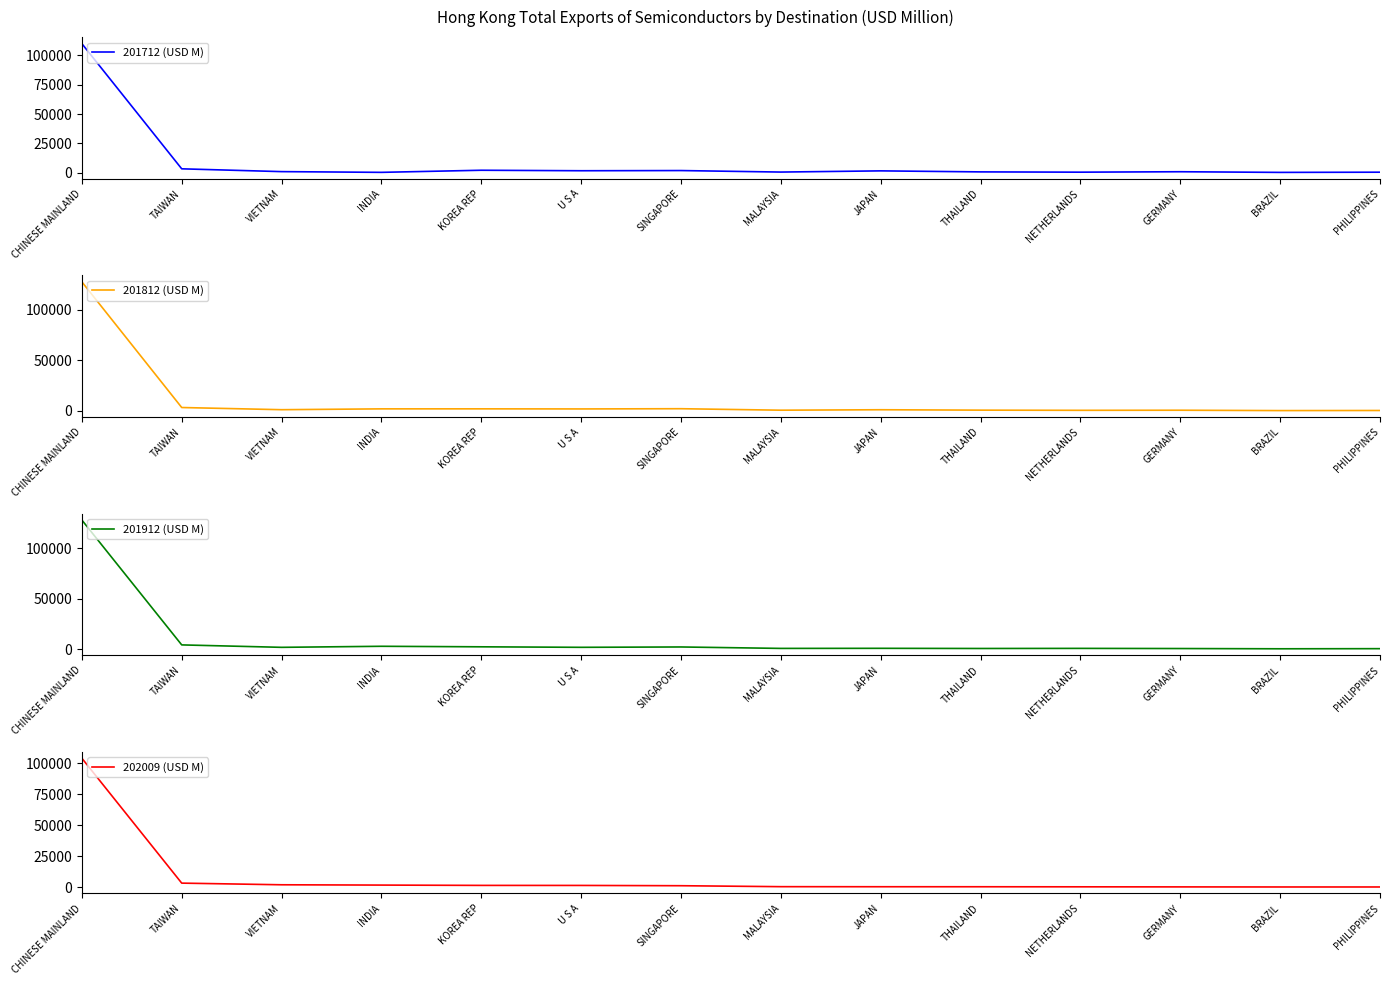

What is the total value across all series at JAPAN?

3966.3